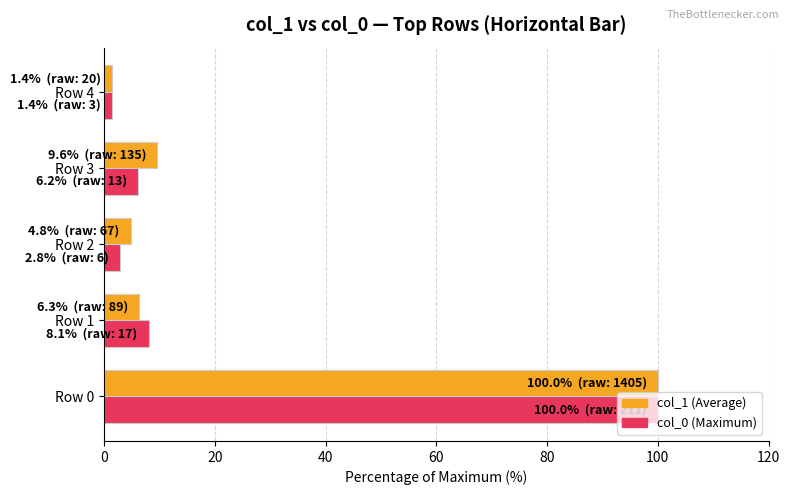

At which category is the sum across all series the highest?

Row 0